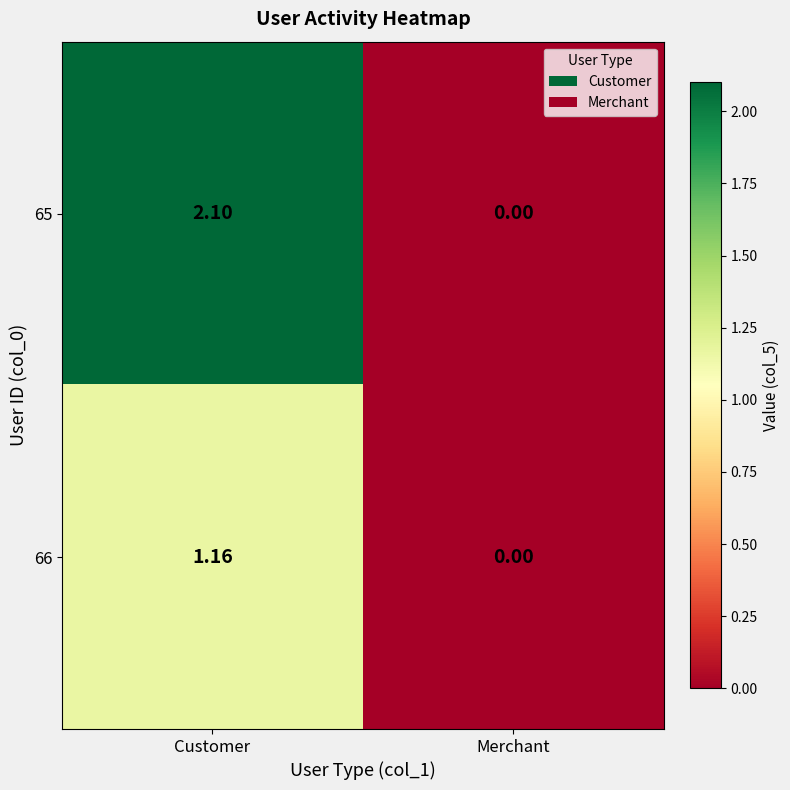

How many categories are shown in the chart?

2